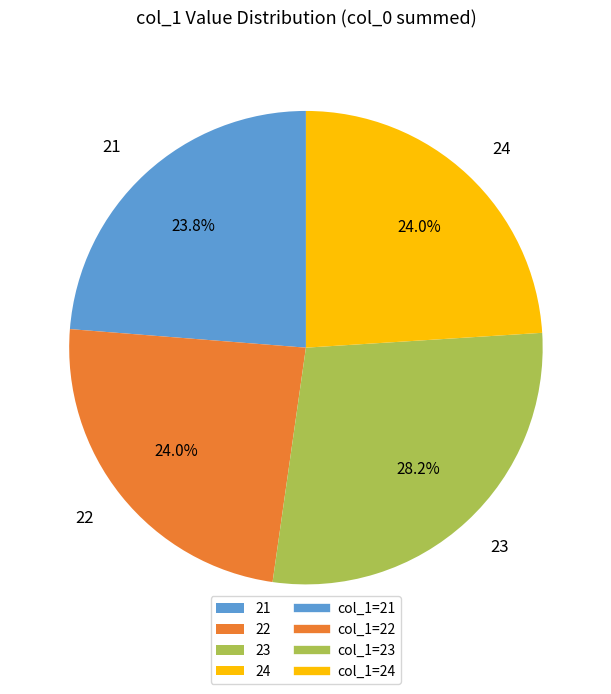

To the nearest percent, what percentage of the pie is 24?

24%